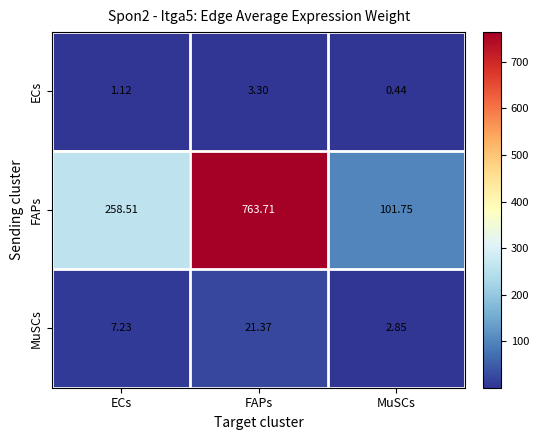

How many distinct data groups are displayed?

3